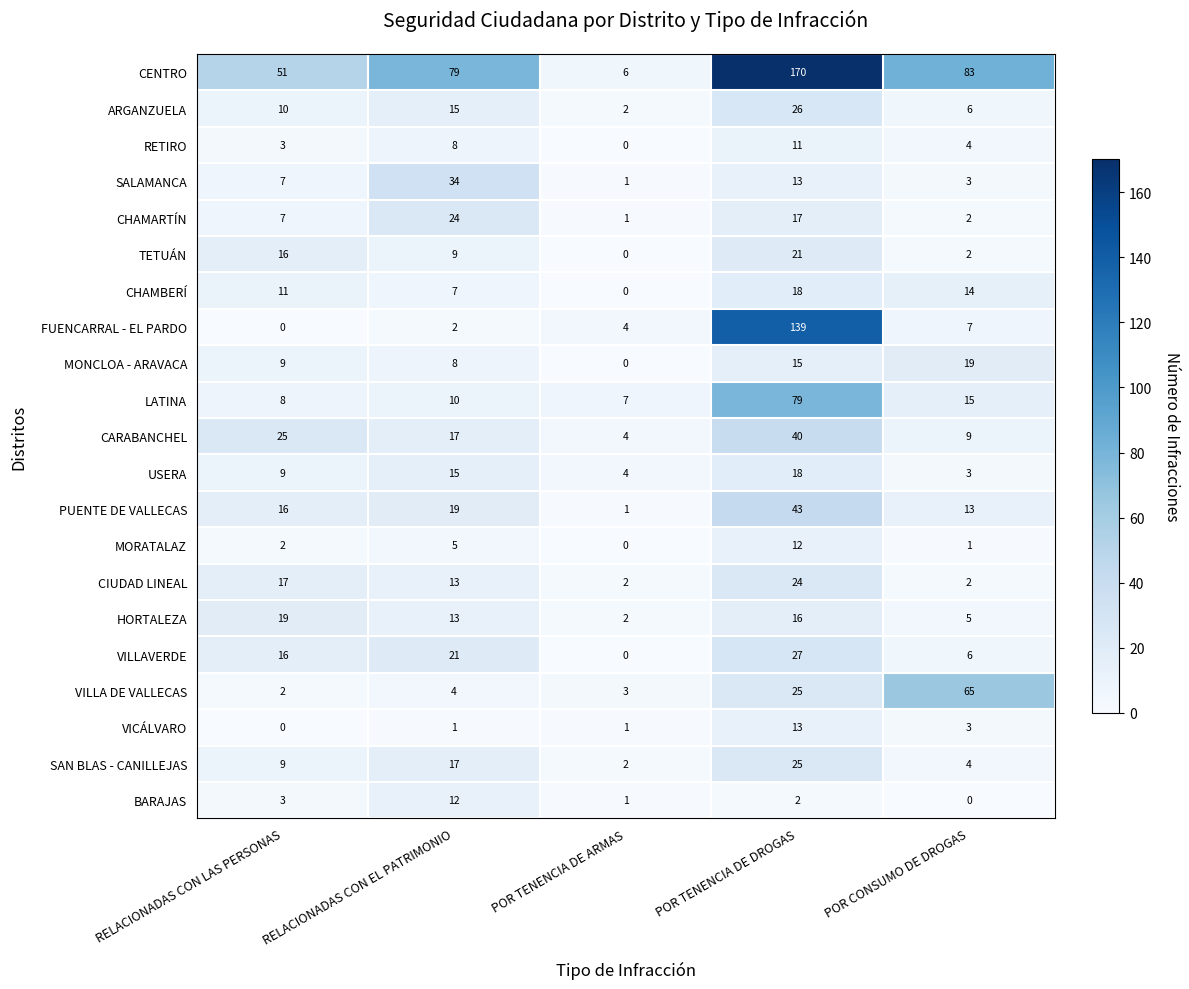

How many series are shown in this chart?

21